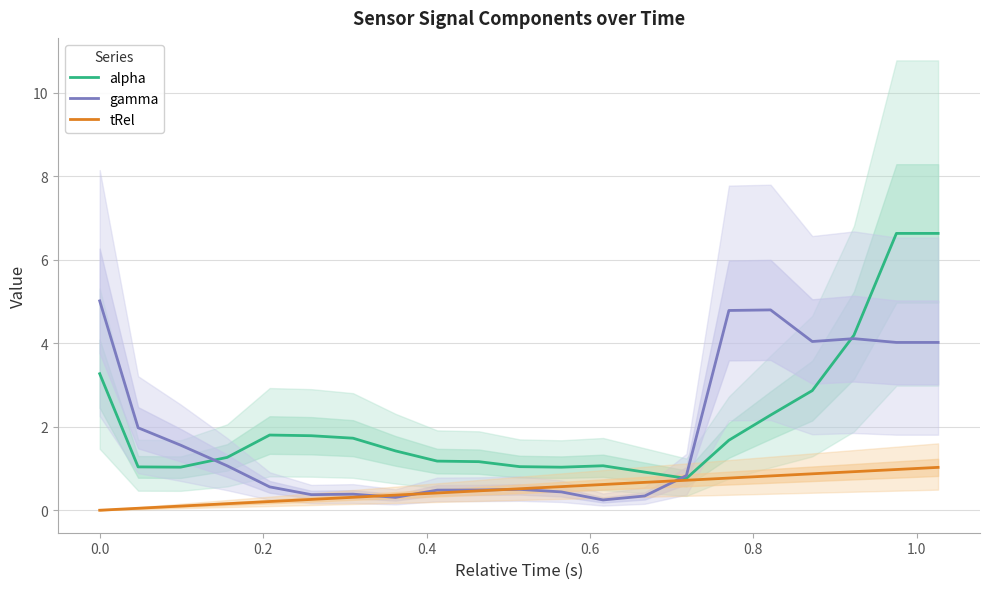

How many values in the alpha series are below 1?

2